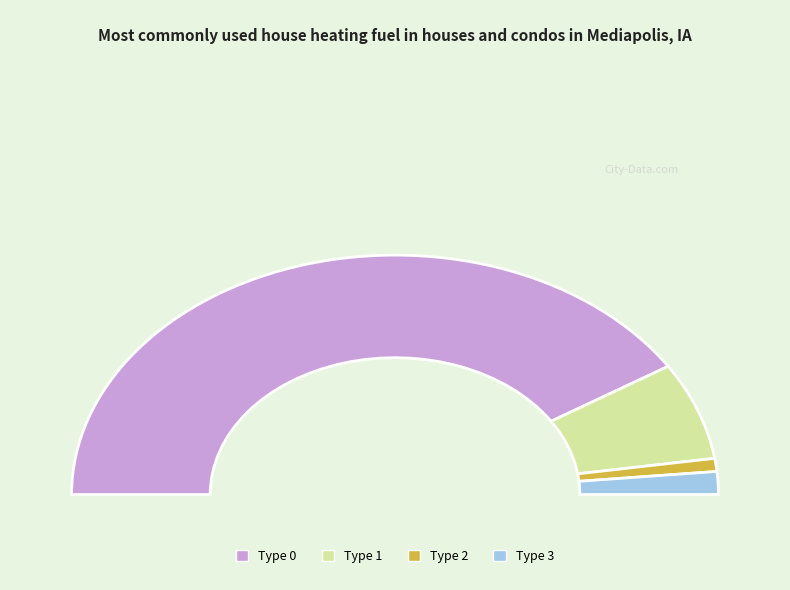

Rank the categories by value from highest to lowest.

0, 1, 3, 2